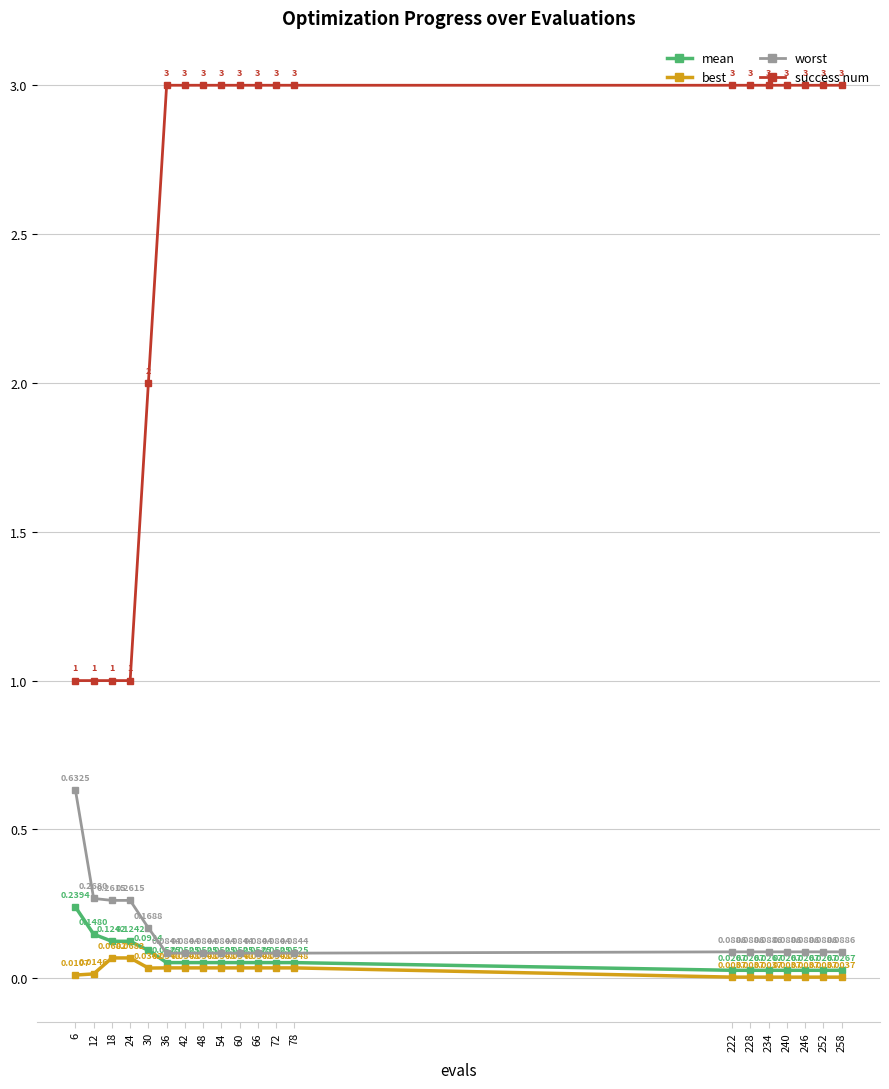

True or false: success num has more than 2 points higher than both neighbors.

False